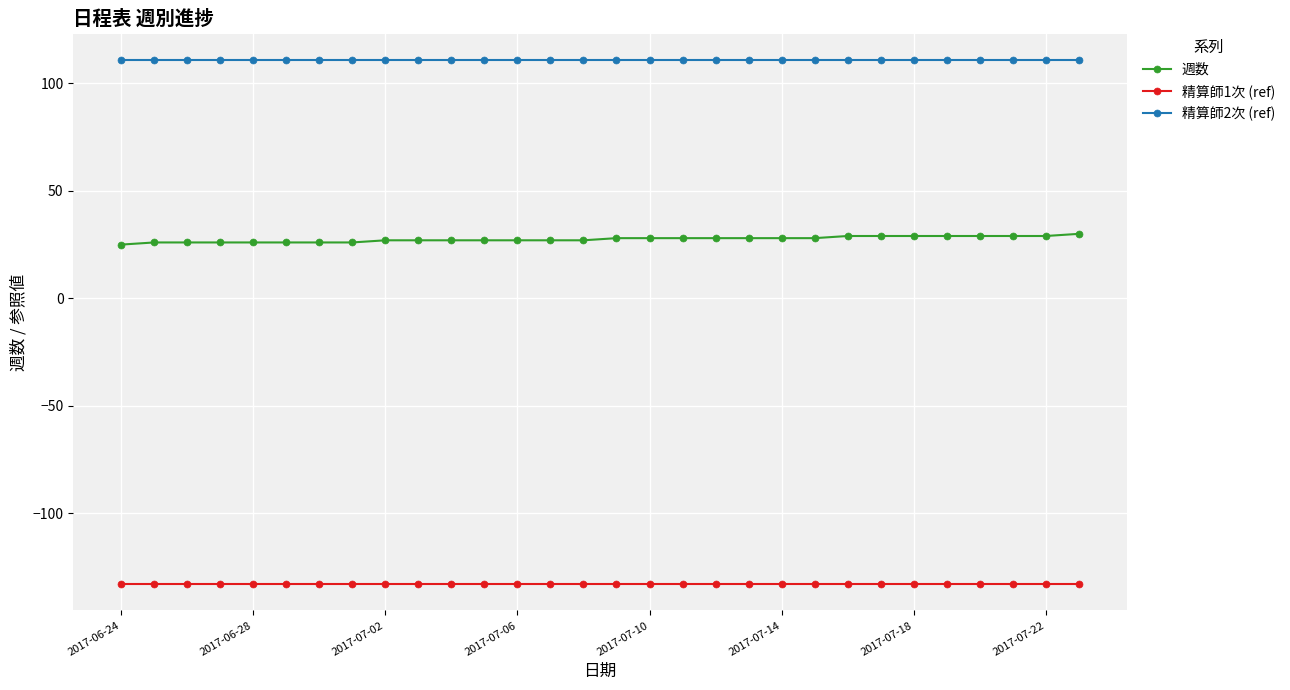

What is the highest value of the 週数 series?

30